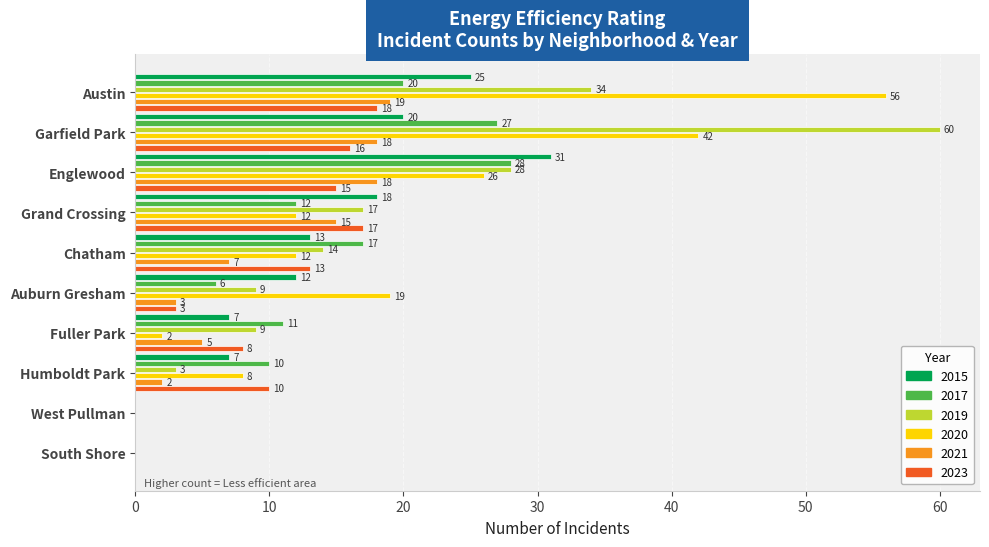

What is the maximum value for 2015?

31